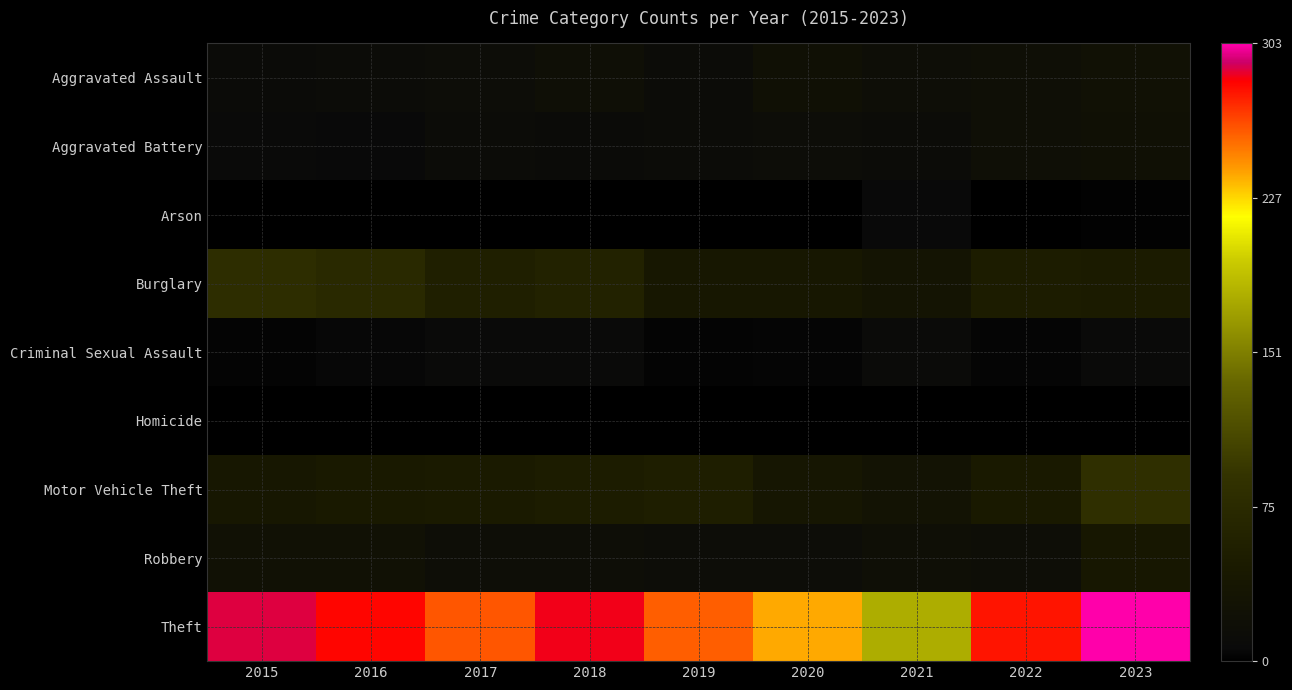

Rank the series by their maximum value, from highest to lowest.

Theft, Motor Vehicle Theft, Burglary, Robbery, Aggravated Assault, Aggravated Battery, Criminal Sexual Assault, Arson, Homicide